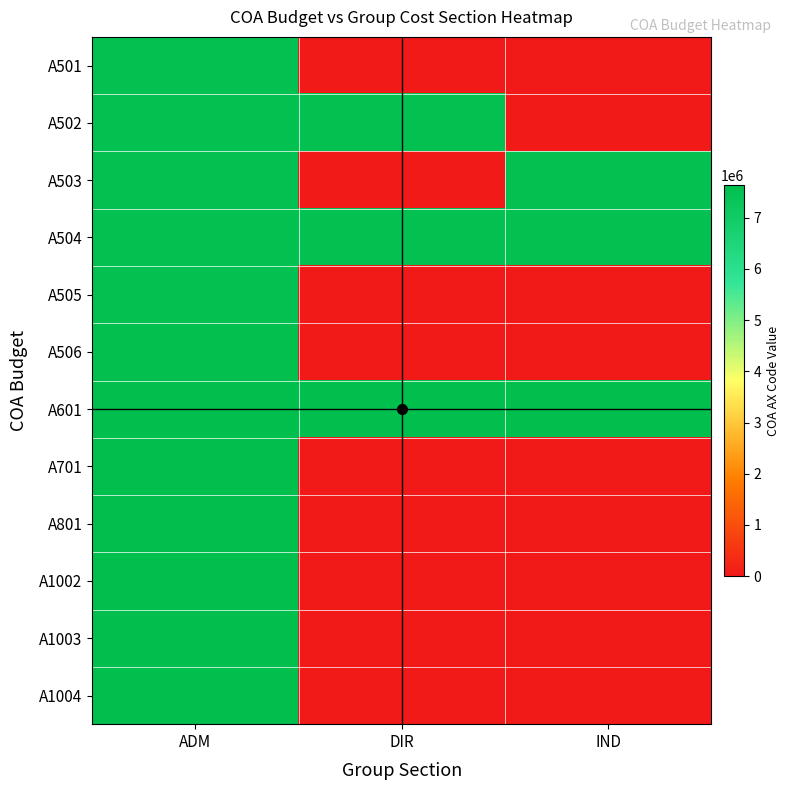

Reading left to right, transcribe all the data shown in this chart.

A501: ADM=7511103	DIR=0	IND=0
A502: ADM=7511101	DIR=7519101	IND=0
A503: ADM=7511201	DIR=0	IND=7521102
A504: ADM=7515401	DIR=7515402	IND=7515403
A505: ADM=7516102	DIR=0	IND=0
A506: ADM=7571101	DIR=0	IND=0
A601: ADM=7611100	DIR=7611300	IND=7611400
A701: ADM=7621199	DIR=0	IND=0
A801: ADM=7621101	DIR=0	IND=0
A1002: ADM=7641101	DIR=0	IND=0
A1003: ADM=7631101	DIR=0	IND=0
A1004: ADM=7631102	DIR=0	IND=0